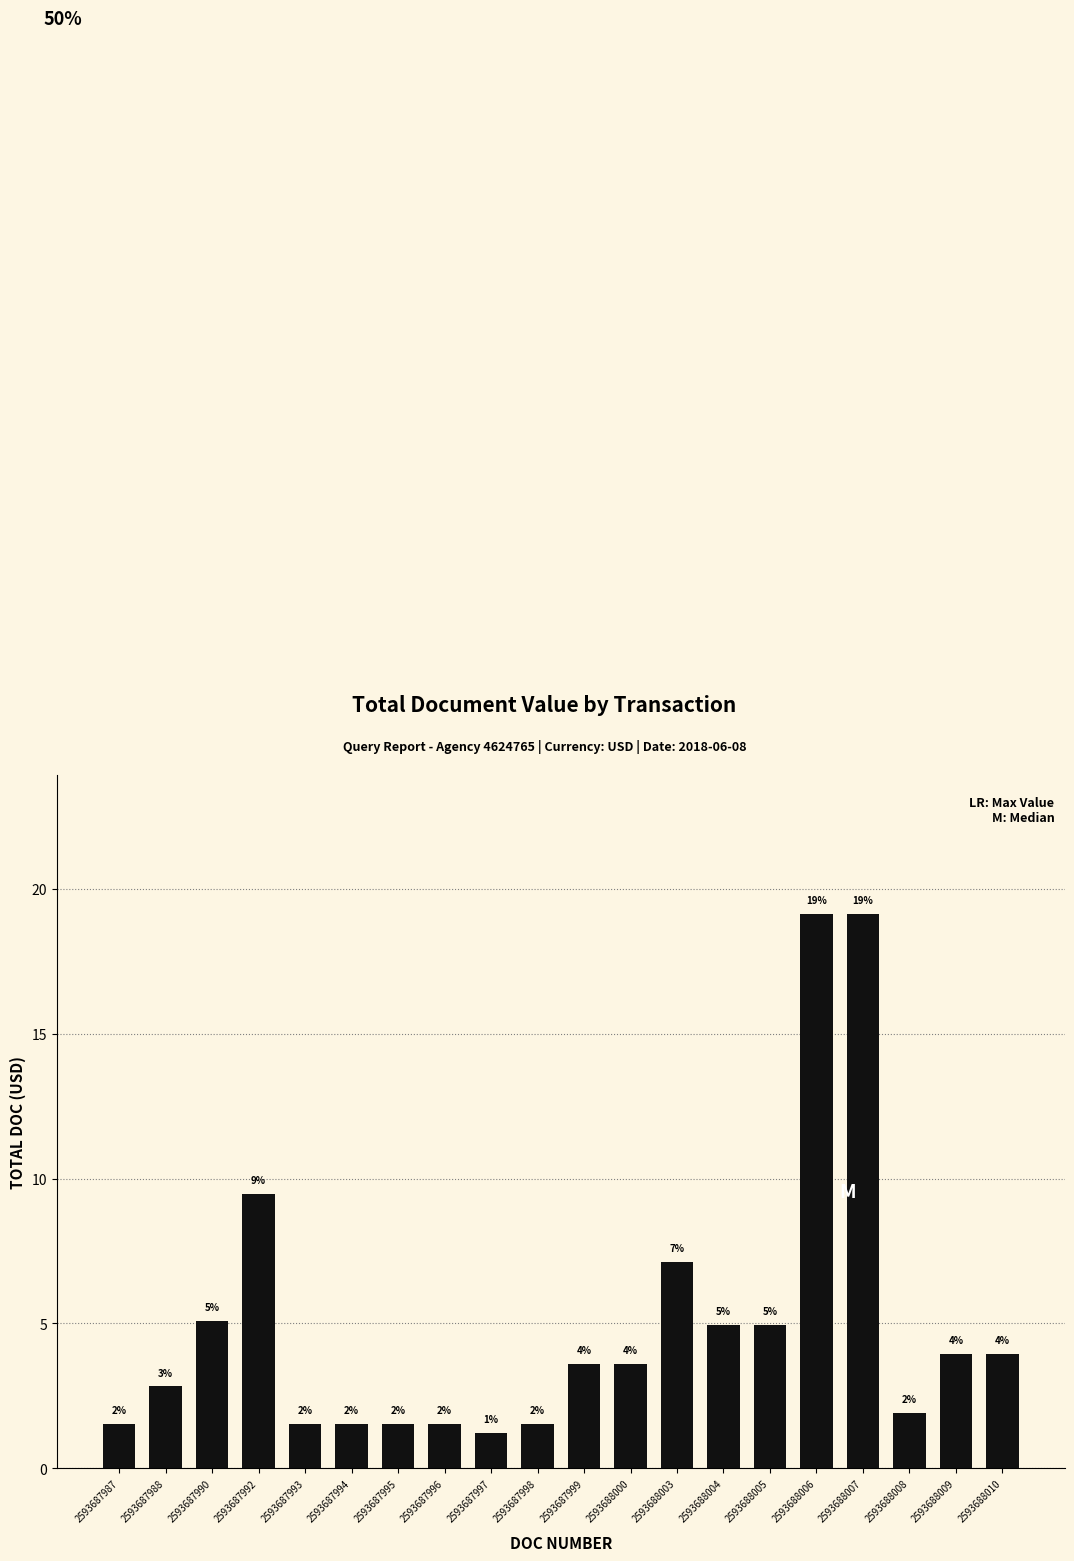

True or false: the data shows 7.1 at 2593688003.

True